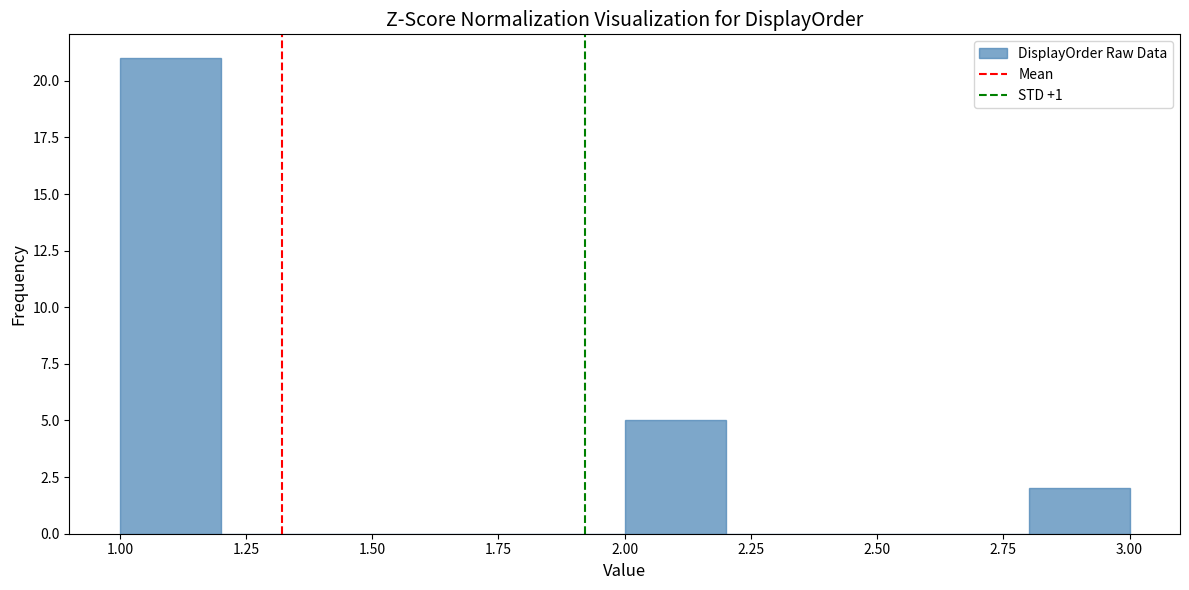

How tall is the bar that spans 1.0 to 1.2 on the x-axis? The values are not printed on the chart, so give them approximately, as read against the axis.

21